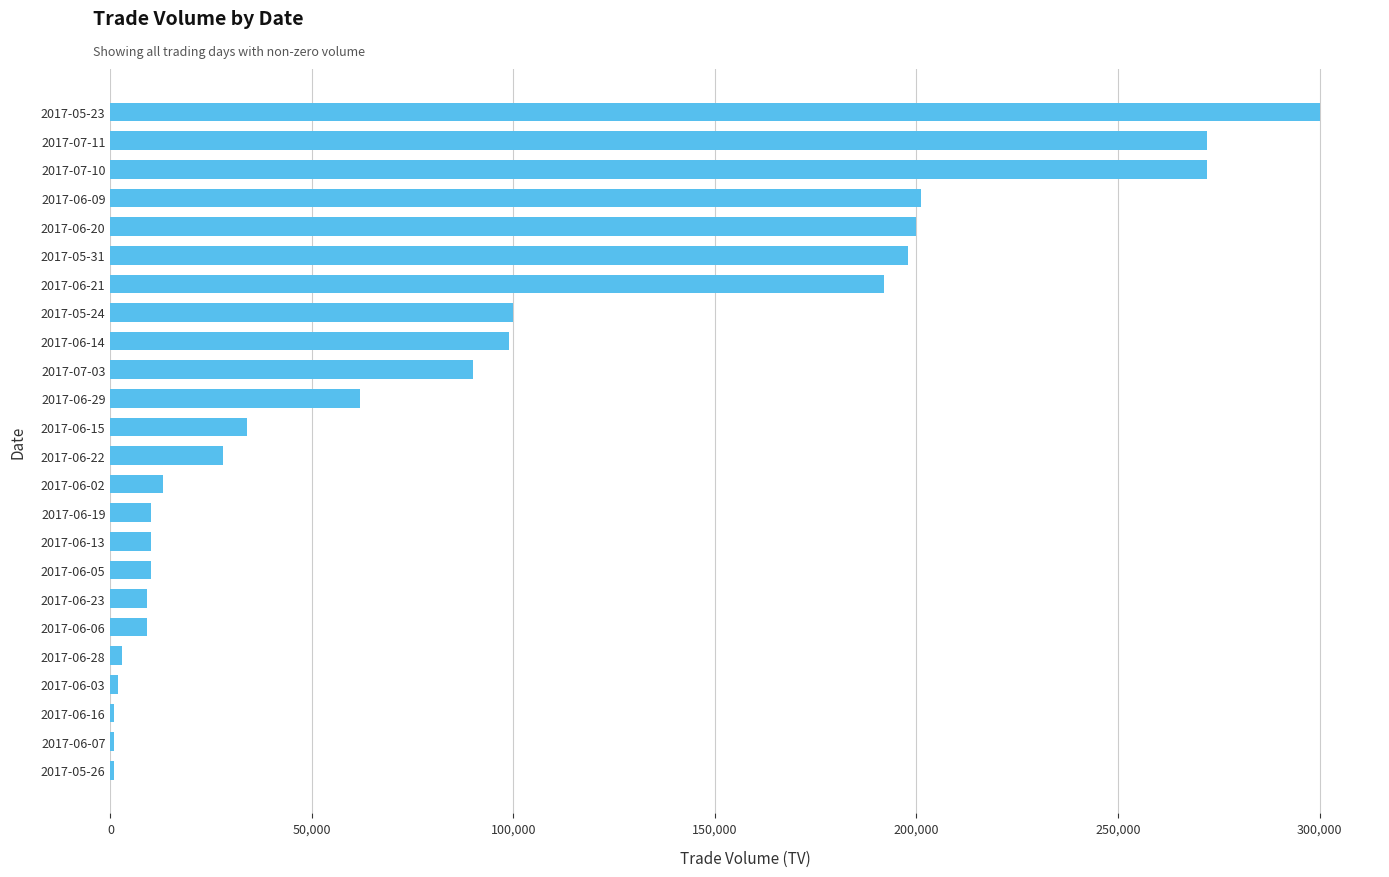

What is the difference between the second highest and minimum values?

271000